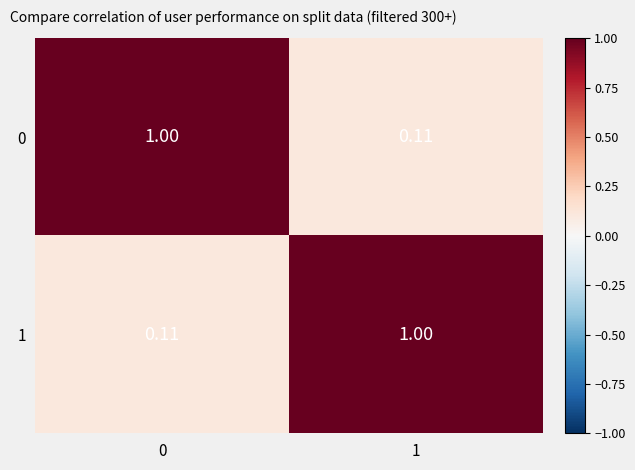

Is the value of 0 at 1 greater than the value of 1 at 1?

No